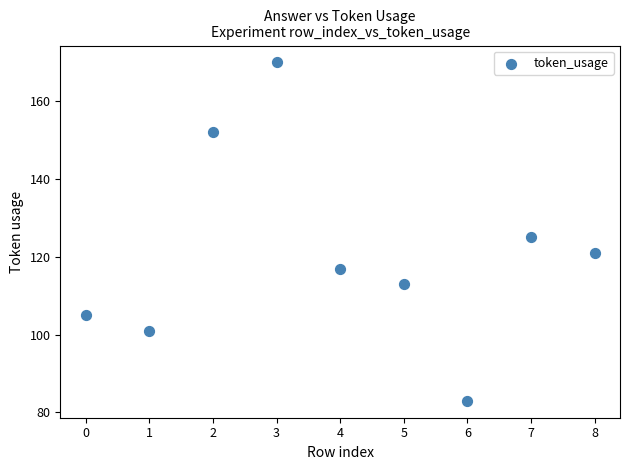

What Y value in the scatter plot is closest to 126?

125